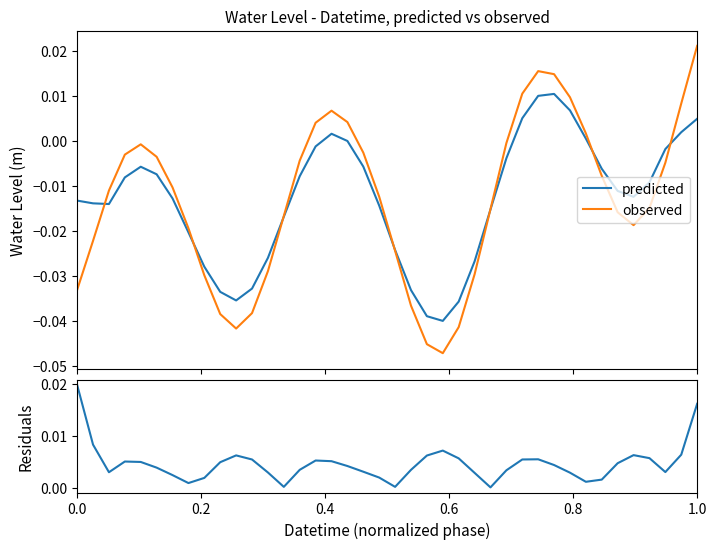

How many categories are shown in the chart?

40